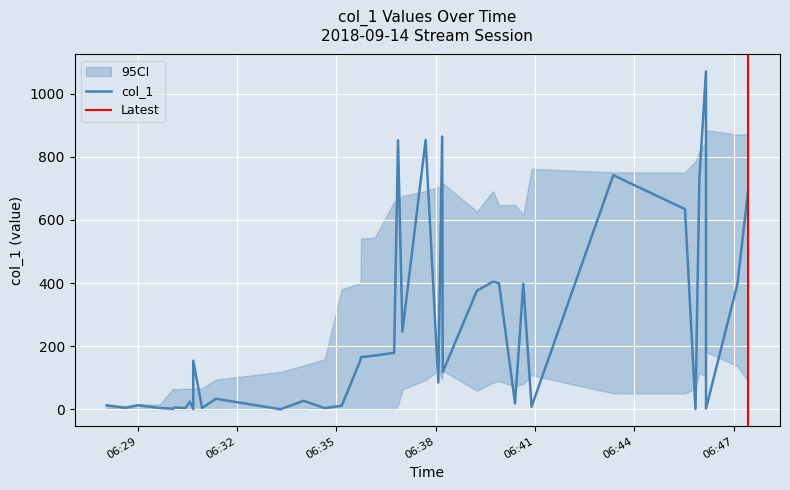

How many lines are shown in the chart?

1